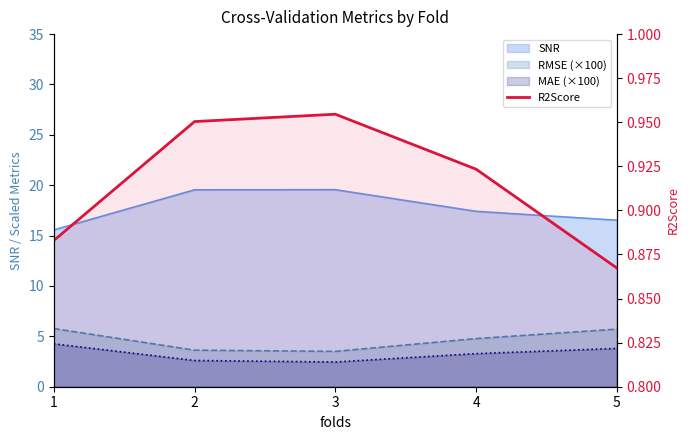

What is the sum of the values at 4 and 5?

1.8